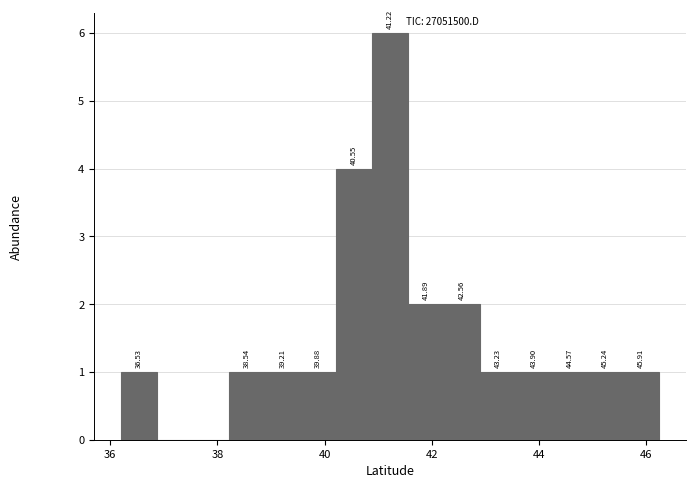

Read against the x-axis, roughly where is the centre of the tallest bar?

41.2